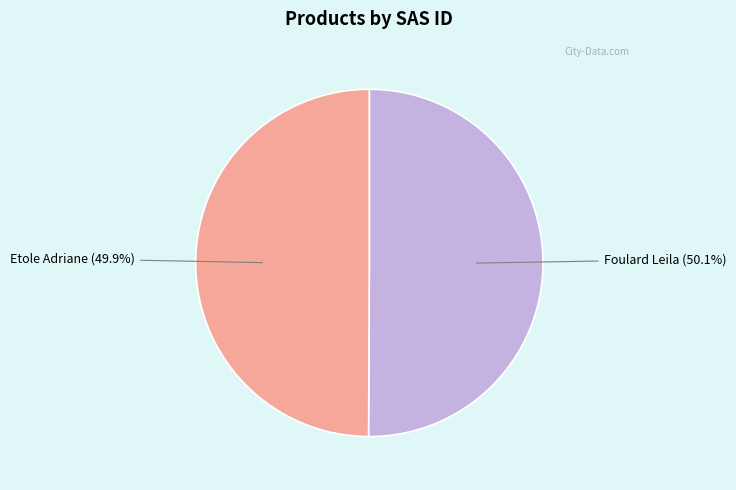

Rank the categories by value from highest to lowest.

Foulard Leila, Etole Adriane